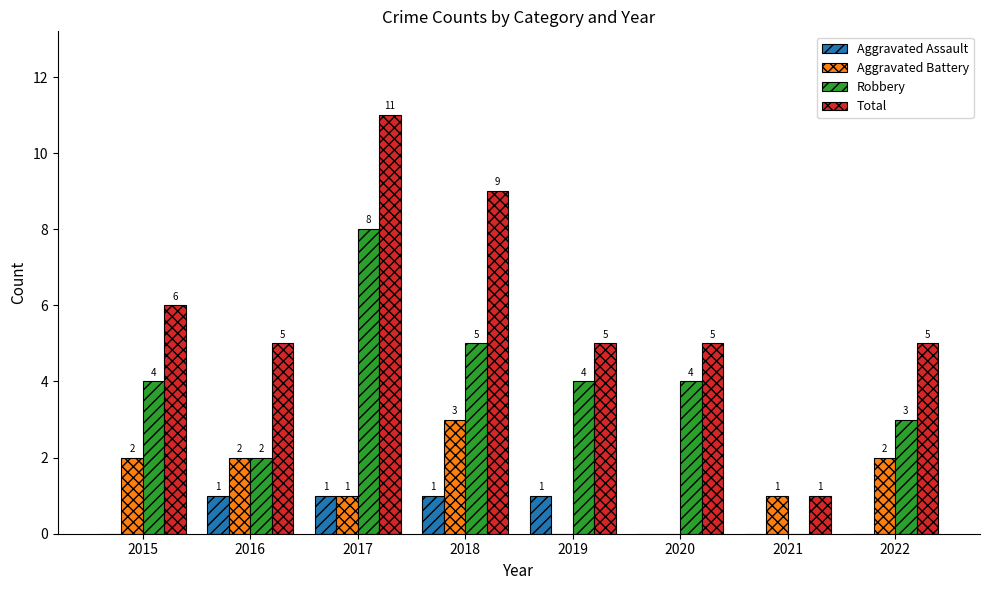

The Aggravated Battery series shows 1 at 2017. True or false?

True